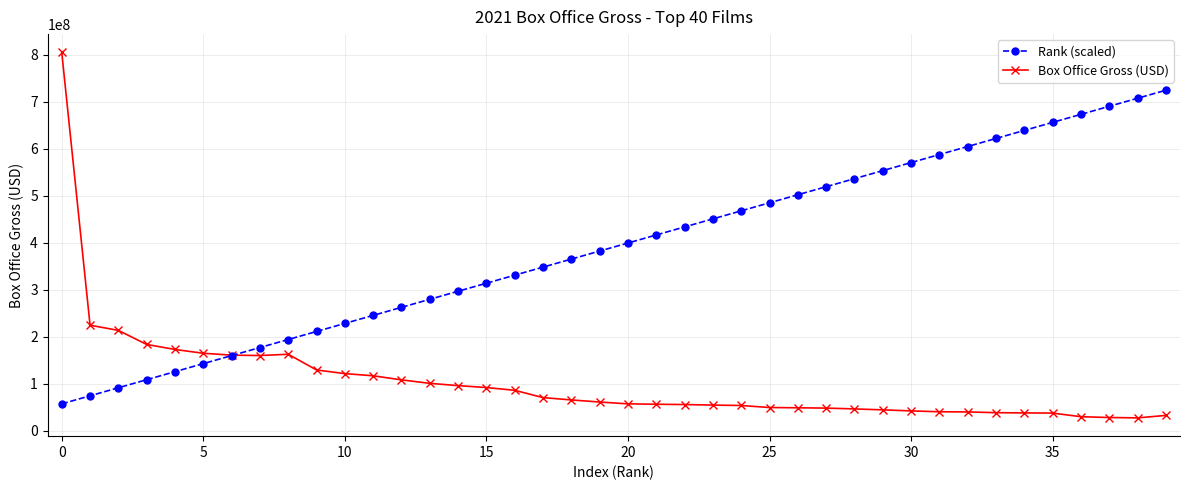

What is the smallest value displayed?

27466489.0